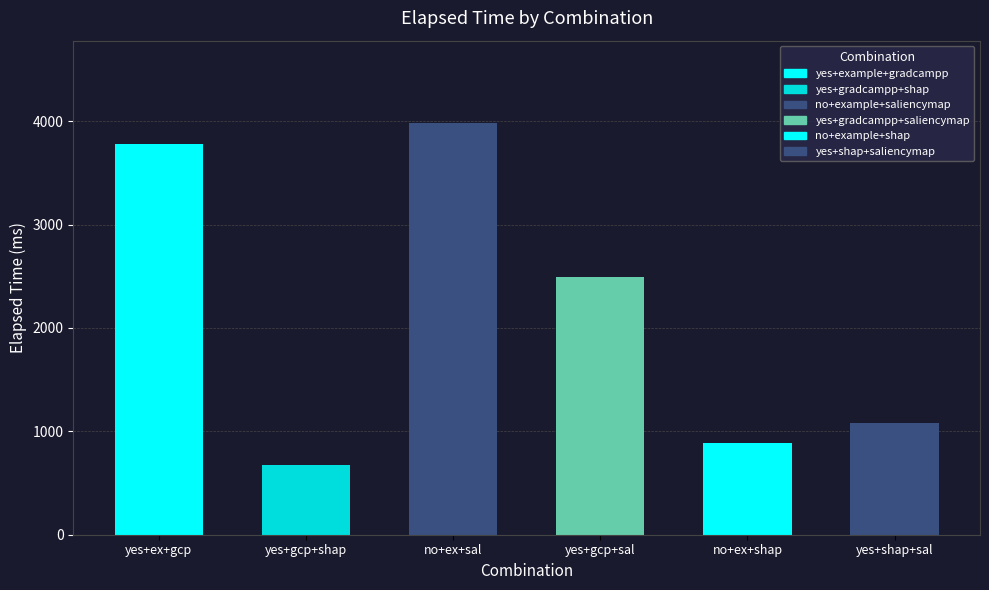

The value at yes+example+gradcampp is 3776. True or false?

True